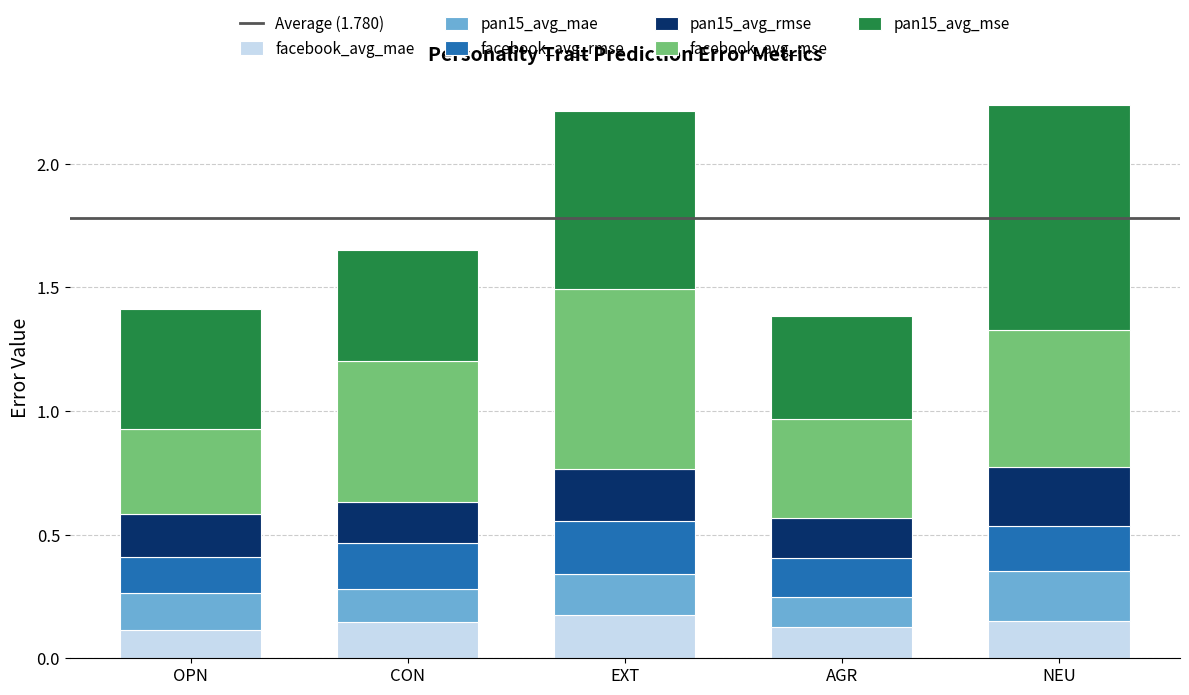

What is the total value across all series at NEU?

2.2